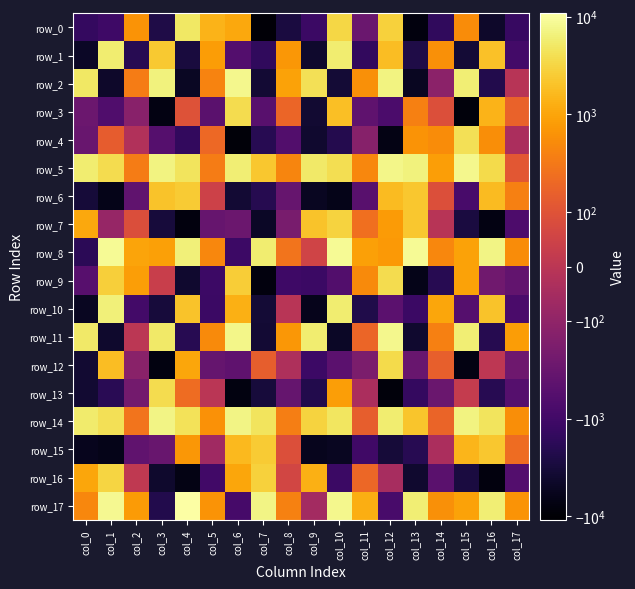

How many values in the row_9 series exceed -380?

8